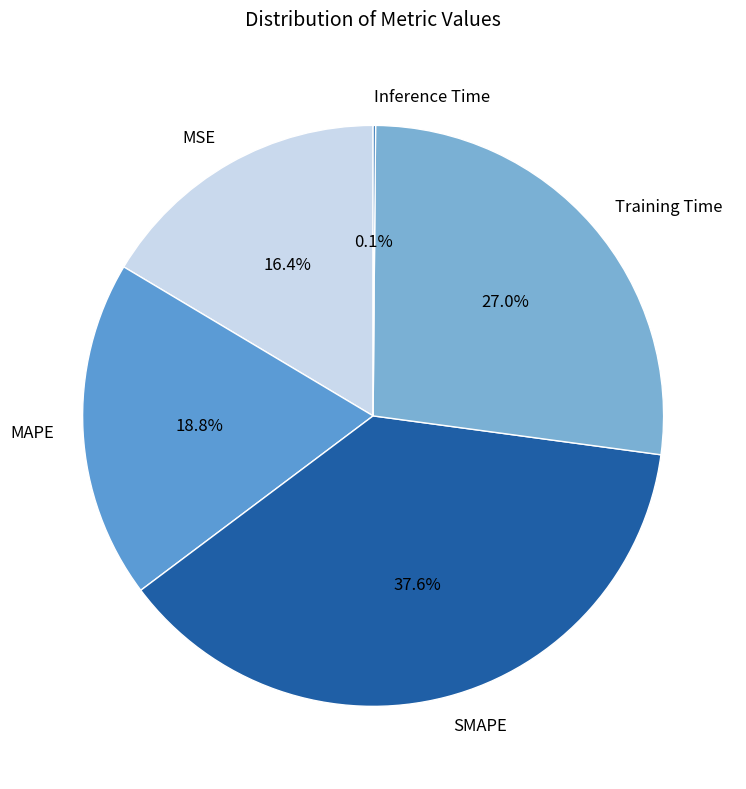

The Training Time slice represents 27% of the pie. True or false?

True